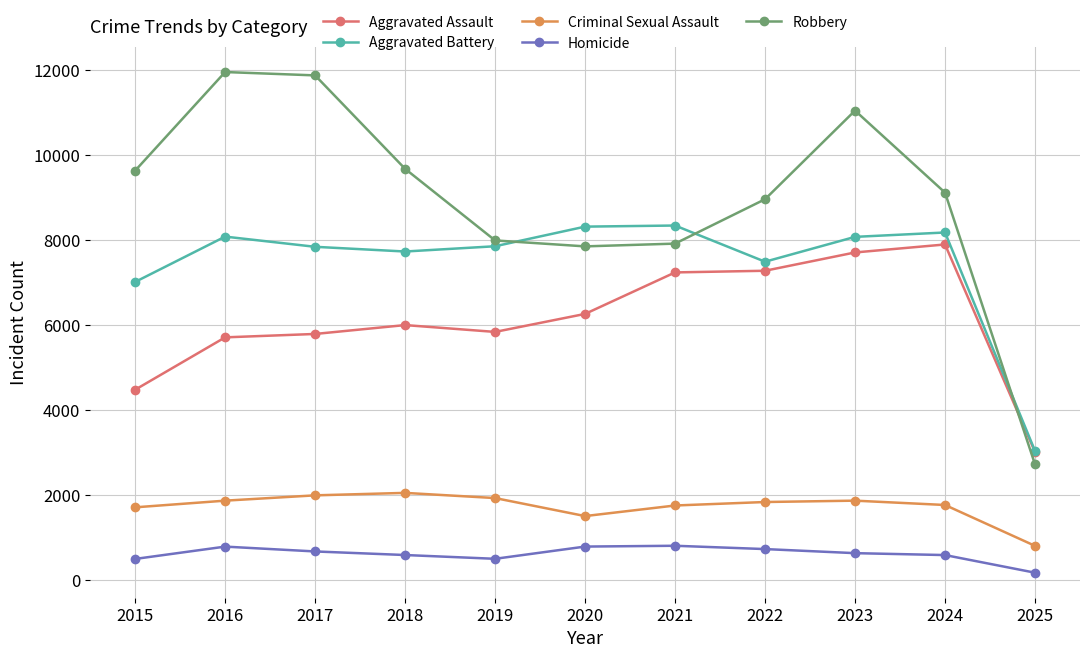

Which series has the widest spread of values?

Robbery